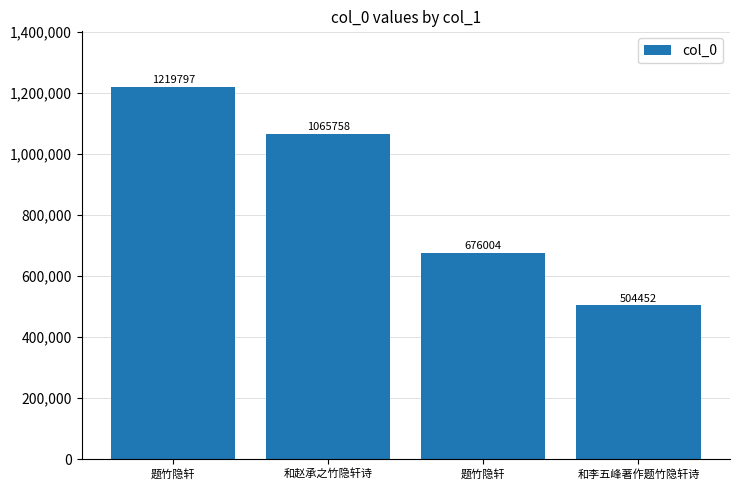

What is the sum of the values at 题竹隐轩 and 和赵承之竹隐轩诗?

2285555